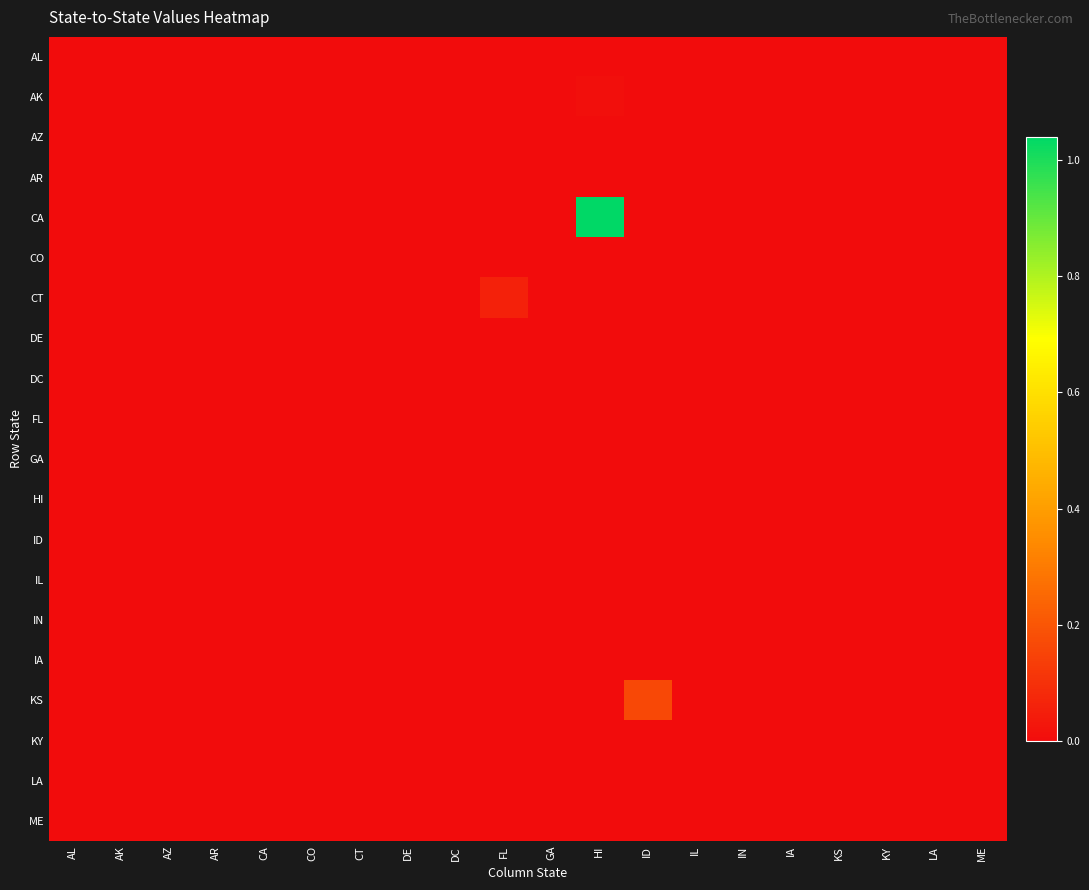

At how many categories does at least one series exceed 0?

3